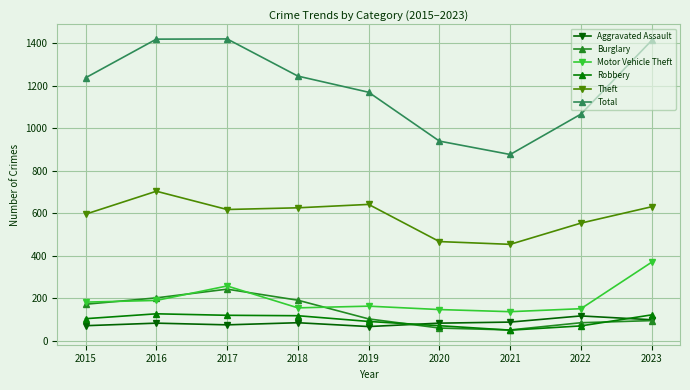

At which category does Total reach its first local valley?

2021